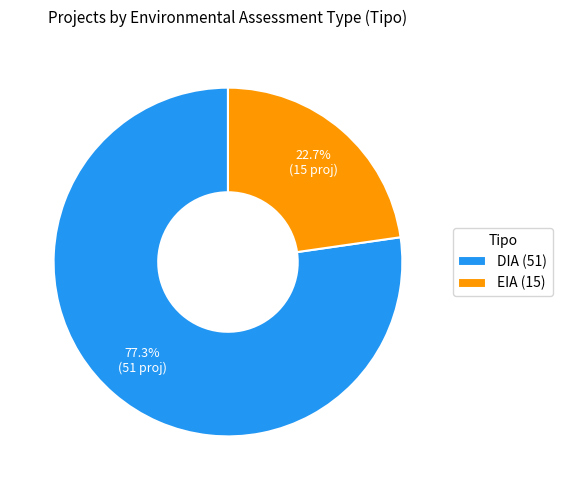

Which slice is the smallest?

EIA